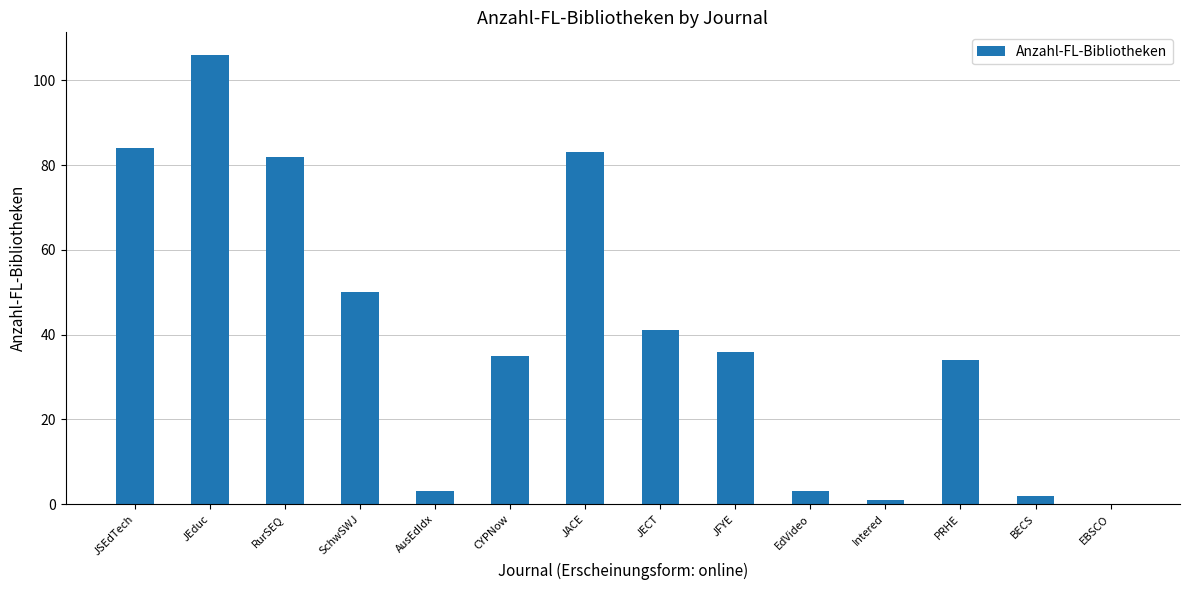

Which has a higher value, EBSCO or JSEdTech?

JSEdTech